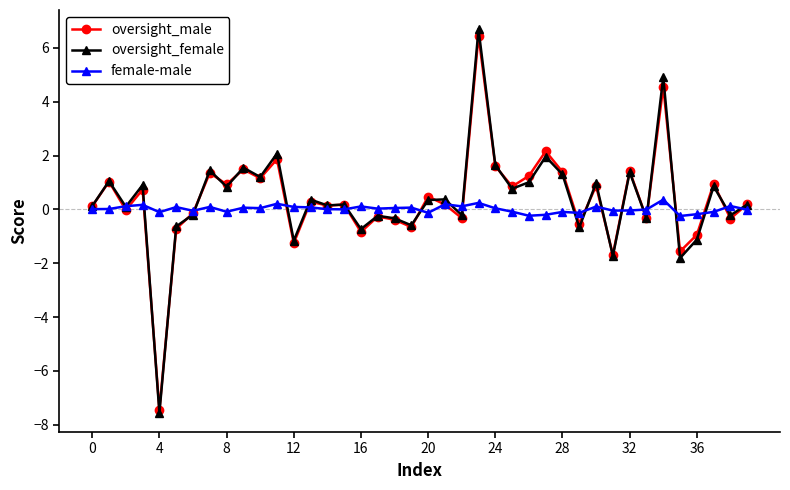

What is the value of the oversight_female point at the 2nd from the left?

1.0